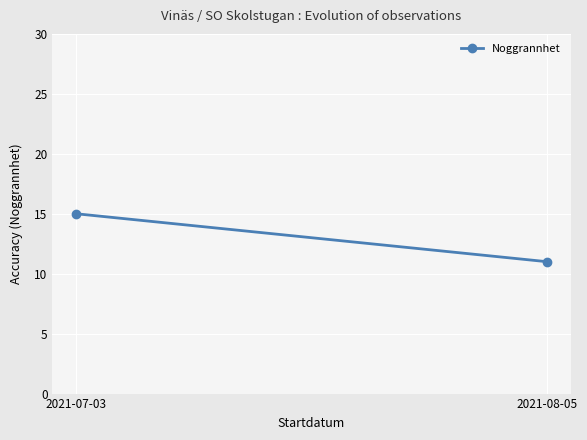

The chart shows a value of 24 at 2021-07-03. True or false?

False